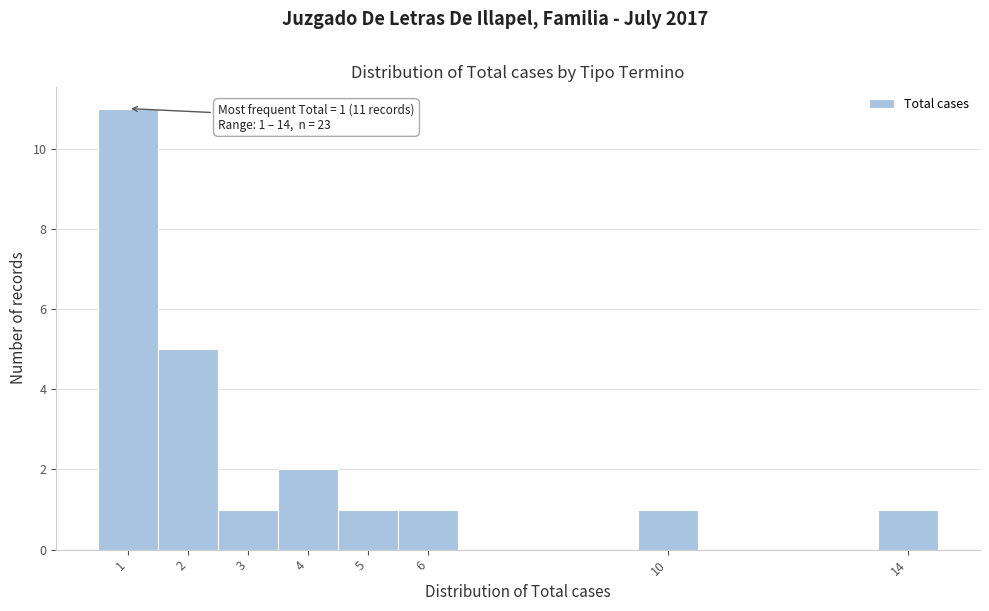

Which range on the x-axis has the tallest bar?

0.5 to 1.5